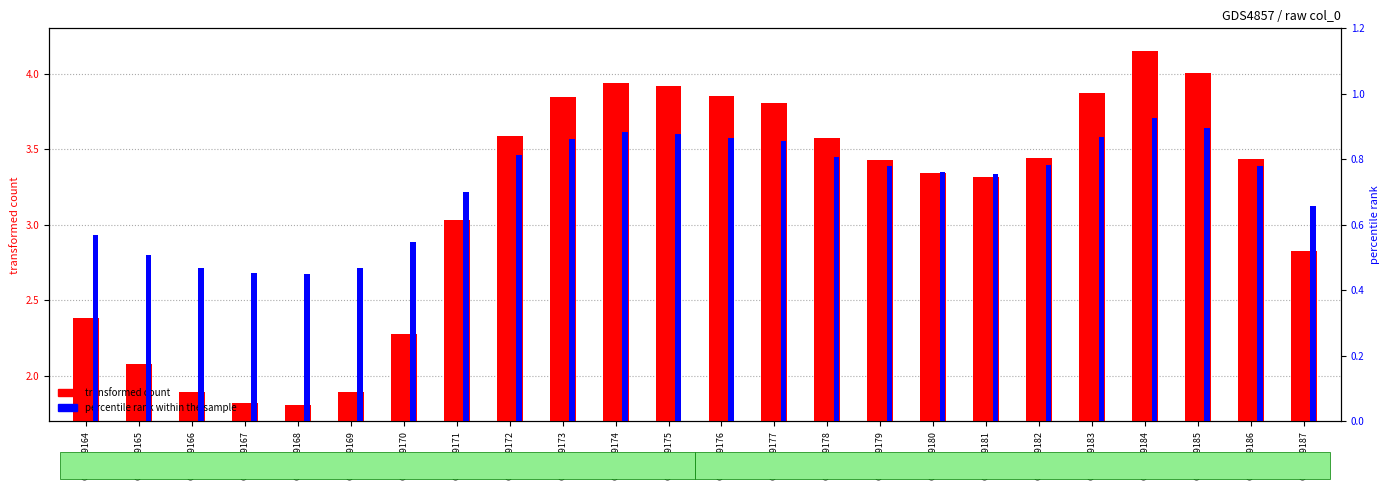

At GSM949179, list the series in order from largest to smallest.

transformed count, percentile rank within the sample